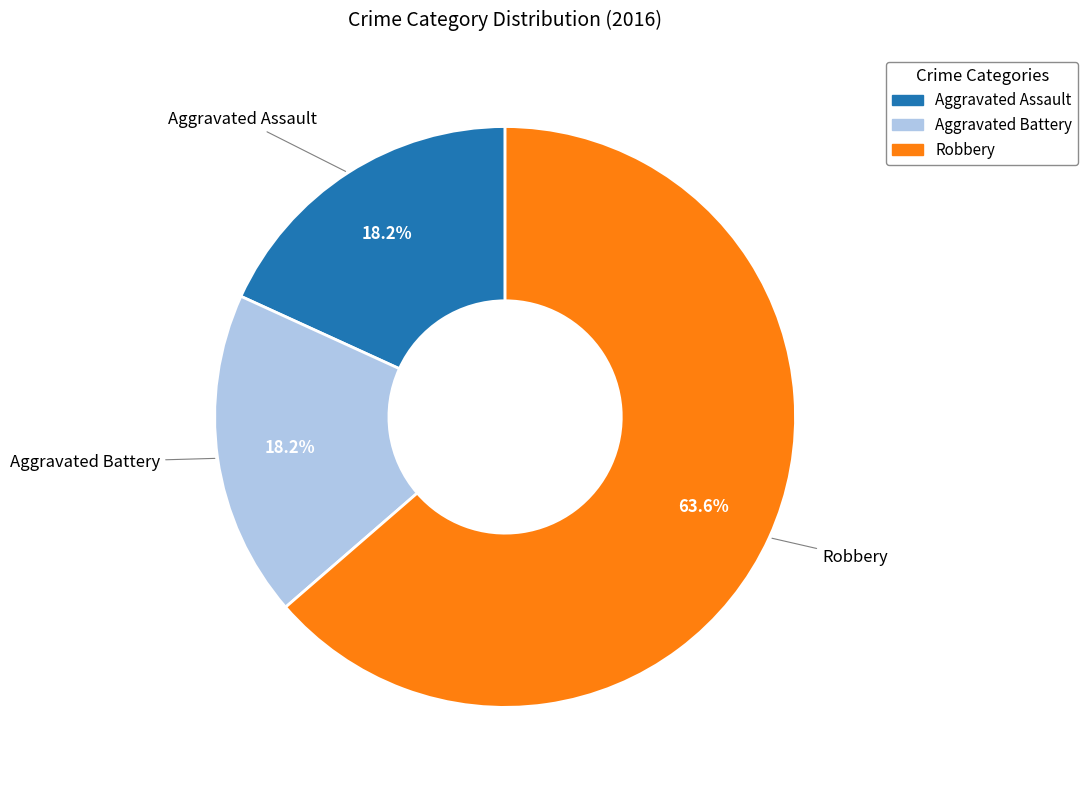

How much of the chart is everything except Aggravated Assault?

81.8%